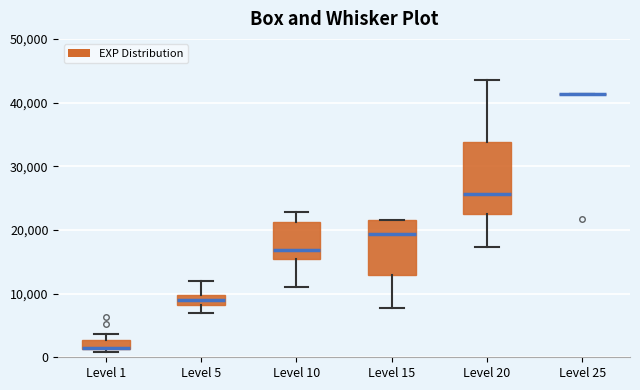

Reading left to right, transcribe this box plot: for each box, give where its median line is, the range the box spans, and where its two whiskers end, as read against the y-axis. The values are not printed on the chart, so give them approximately, as read against the axis.

Level 1: median 1000 (drawn on the box's lower edge), box 1000 to 3000, whiskers 1000 (just below the box's lower edge) to 4000
Level 5: median 9000, box 8000 to 10000, whiskers 7000 to 12000
Level 10: median 17000, box 15000 to 21000, whiskers 11000 to 23000
Level 15: median 19000, box 13000 to 22000, whiskers 8000 to 22000
Level 20: median 26000, box 23000 to 34000, whiskers 17000 to 44000
Level 25: box collapsed to a line at 41000, whiskers 41000 to 41000